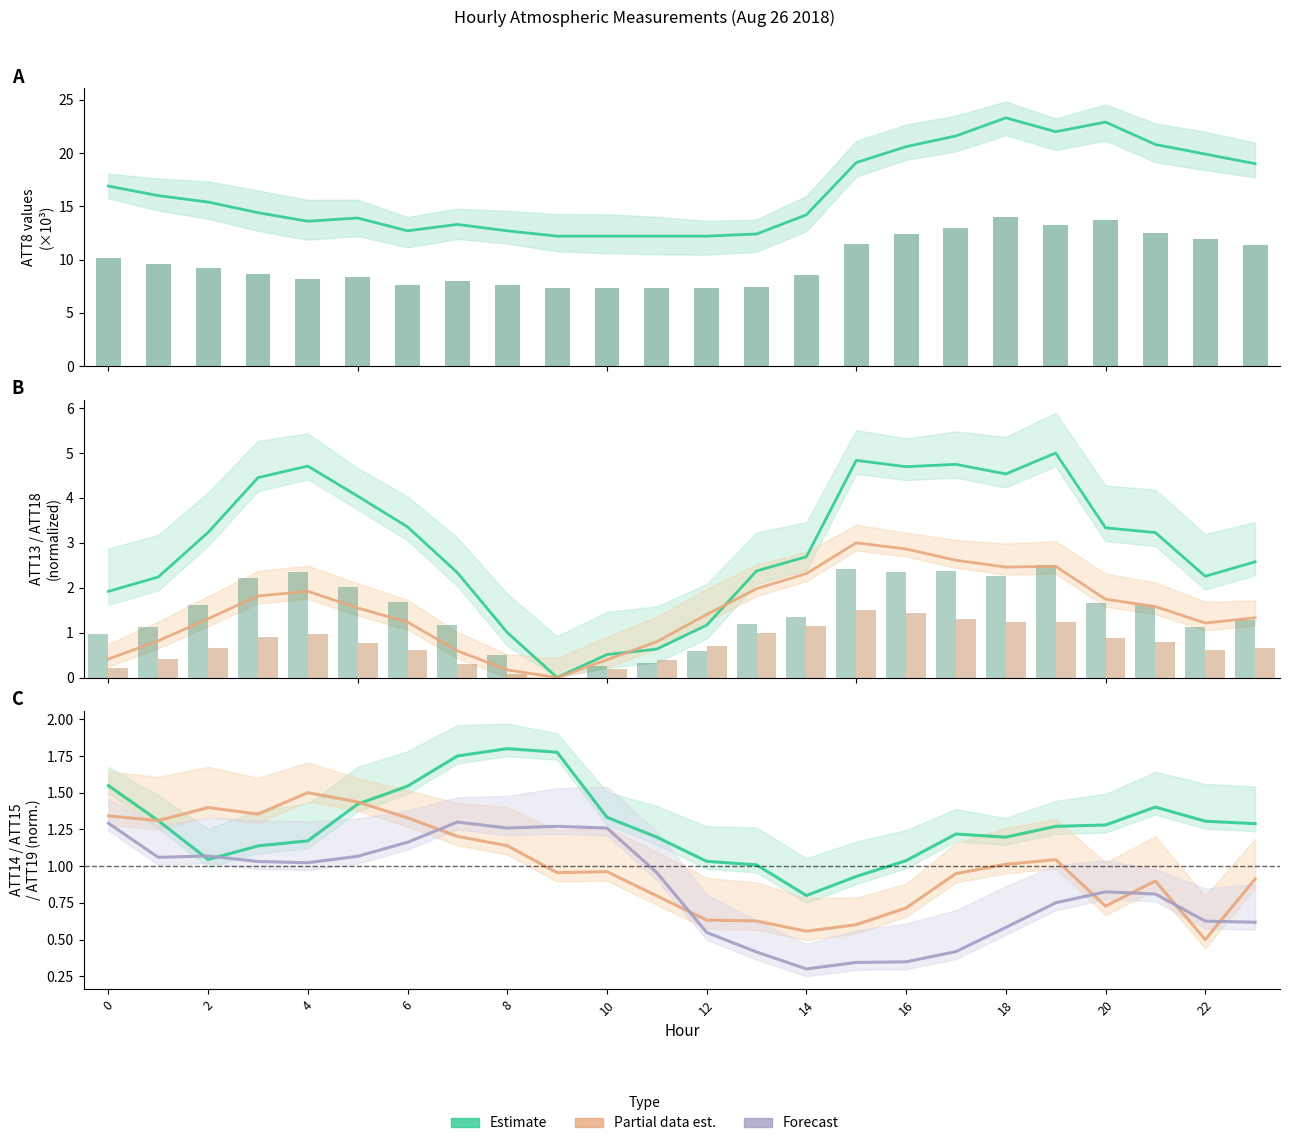

What is the difference between the second highest and second lowest values in the ATT8 series?

10.7